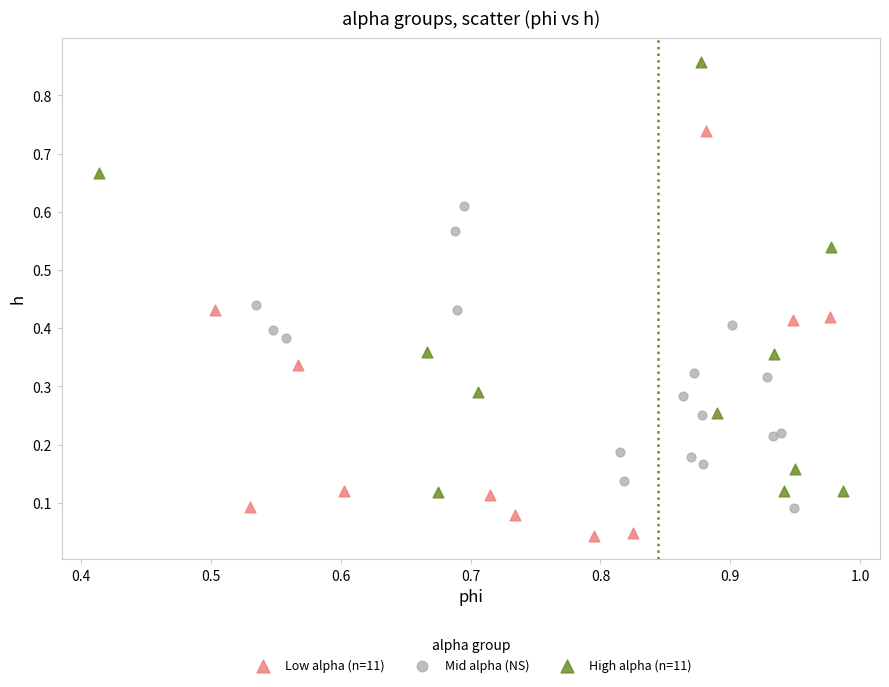

Which series reaches the maximum Y coordinate?

High alpha (n=11)